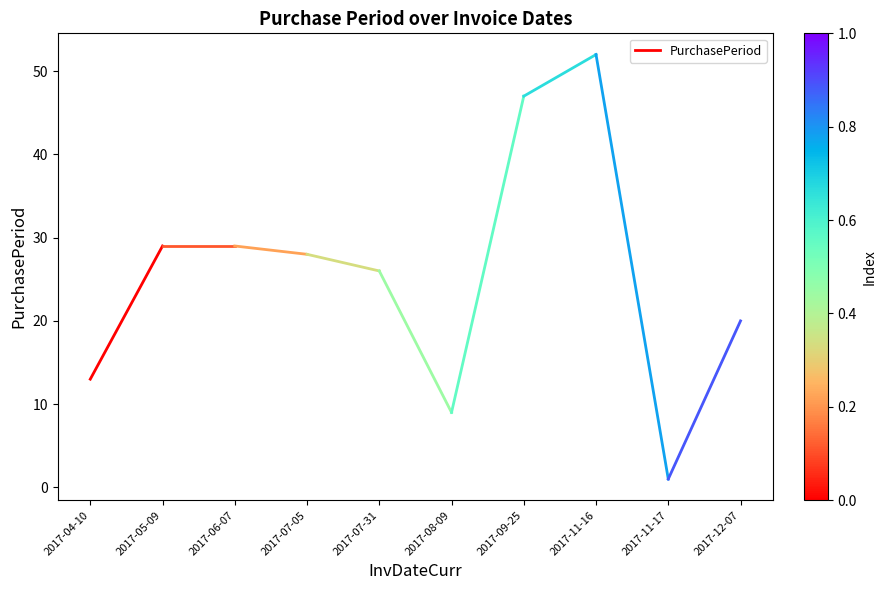

The chart shows a value of 13 at 2017-04-10. True or false?

True